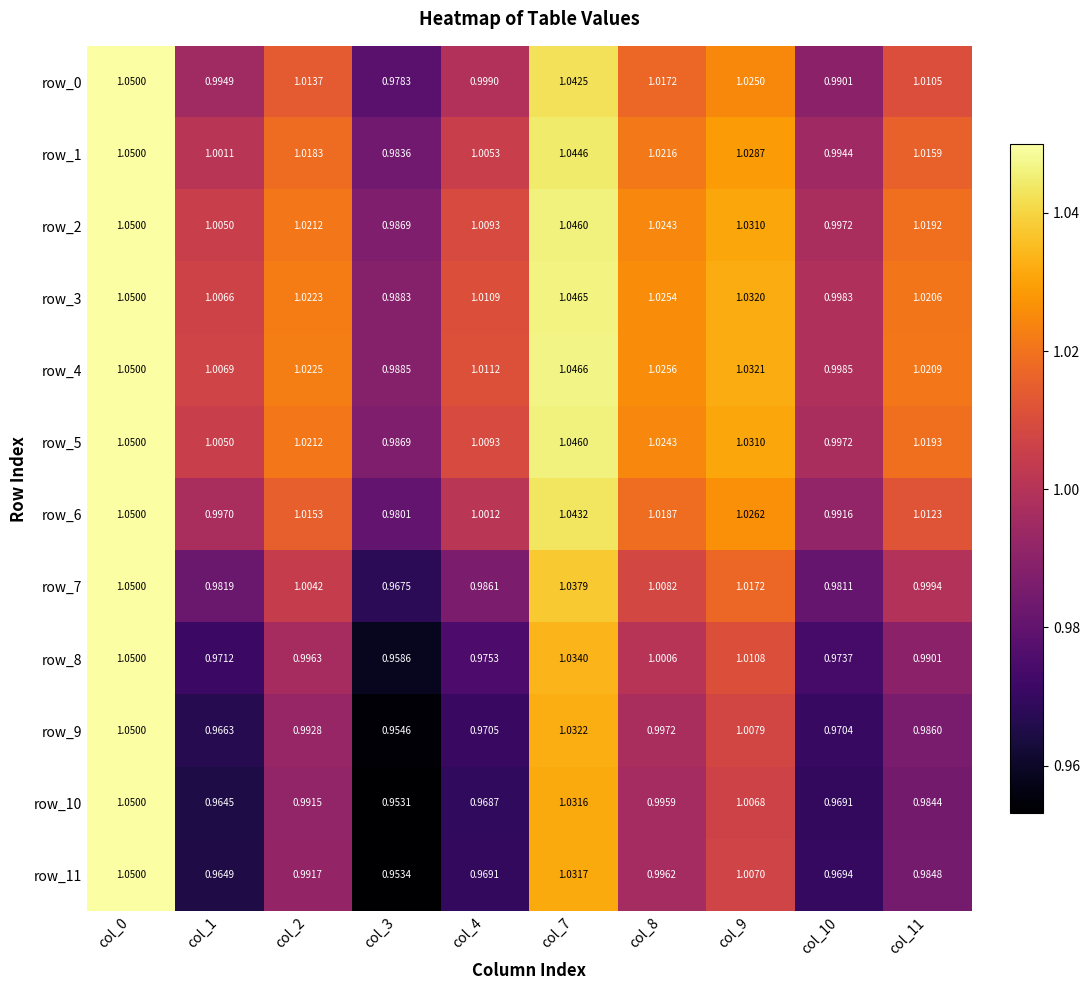

Which series has the largest total across all categories?

row_4